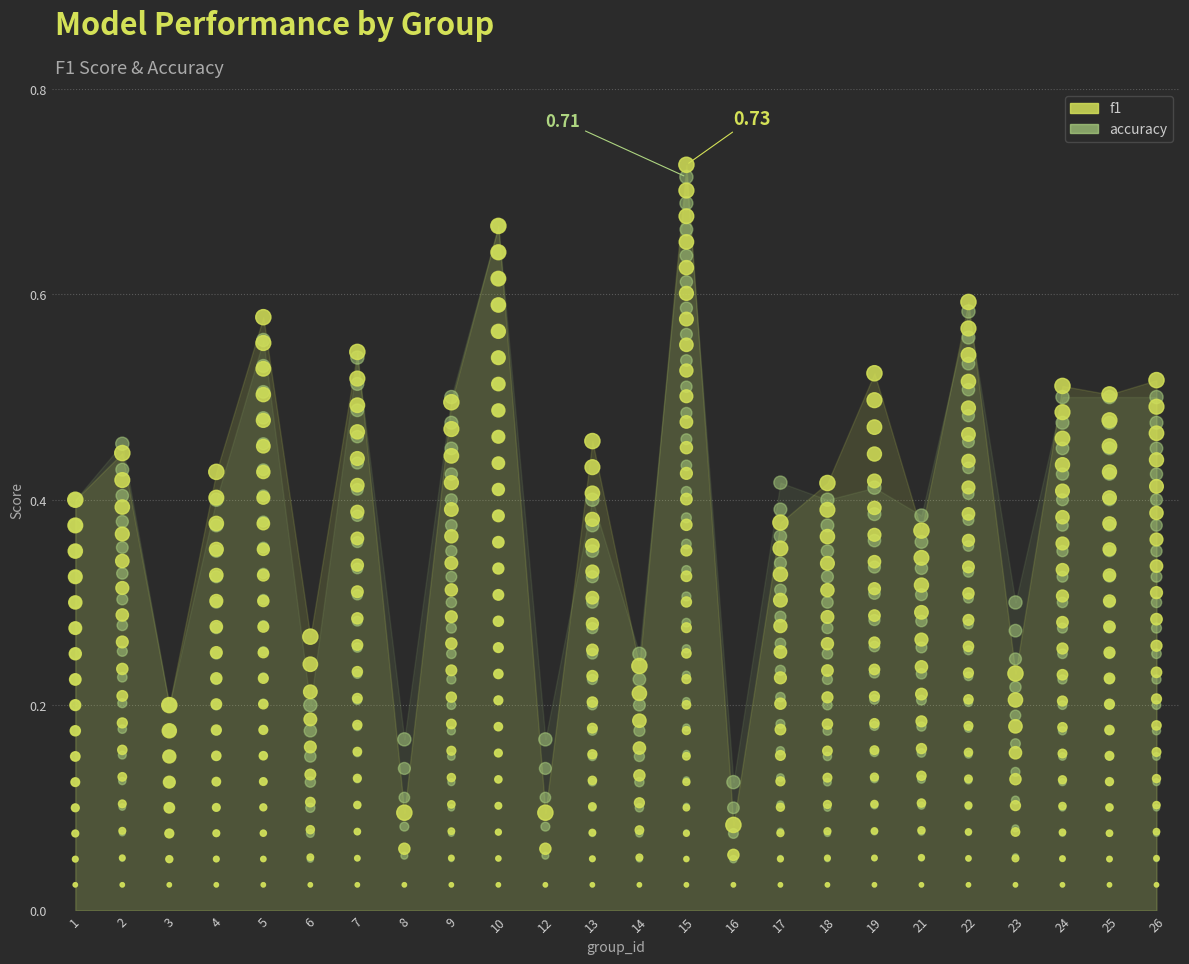

What are all the series names shown in the legend?

f1, accuracy